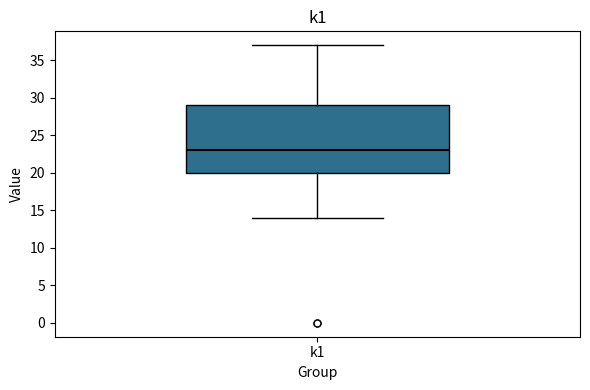

Transcribe this box plot: give where the median line is, the range the box spans, and where the two whiskers end, as read against the y-axis. The values are not printed on the chart, so give them approximately, as read against the axis.

median 23, box 20 to 29, whiskers 14 to 37